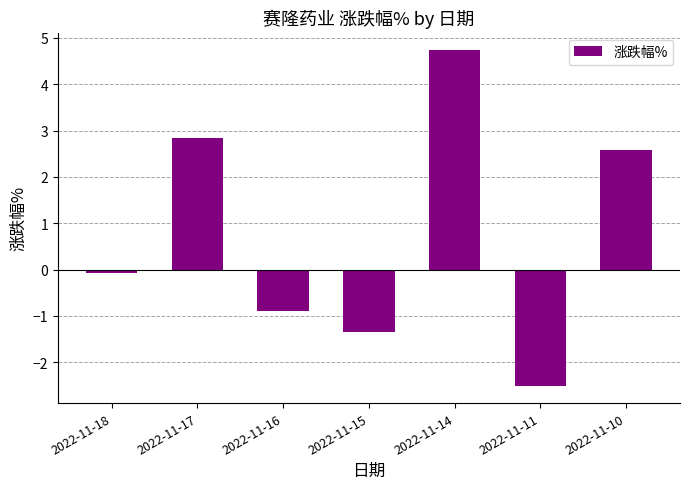

What is the value of the 5th bar from the left?

4.8